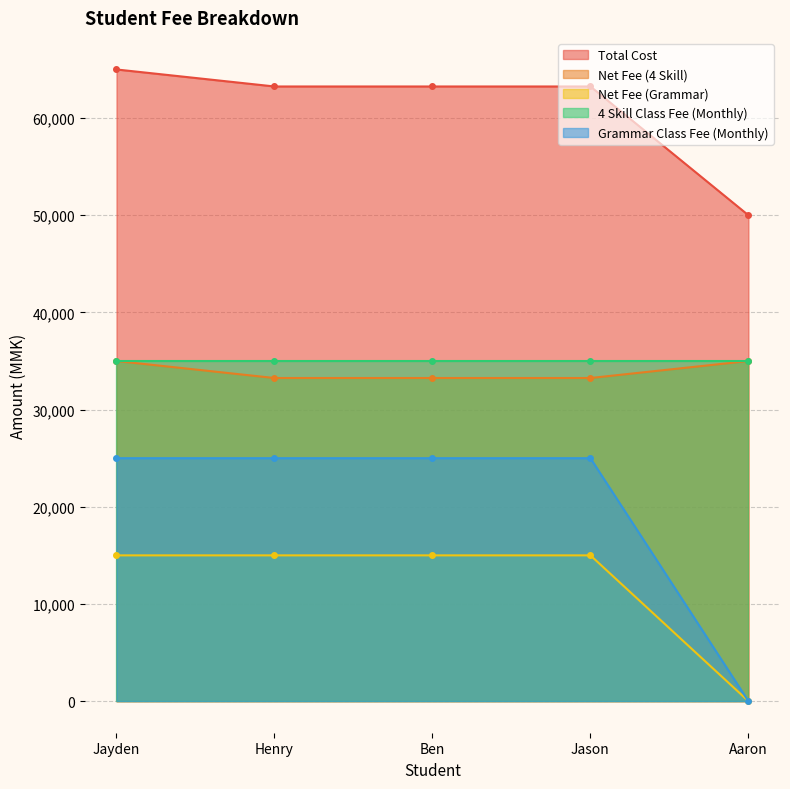

What is the spread (max minus min) of values at Henry?

48250